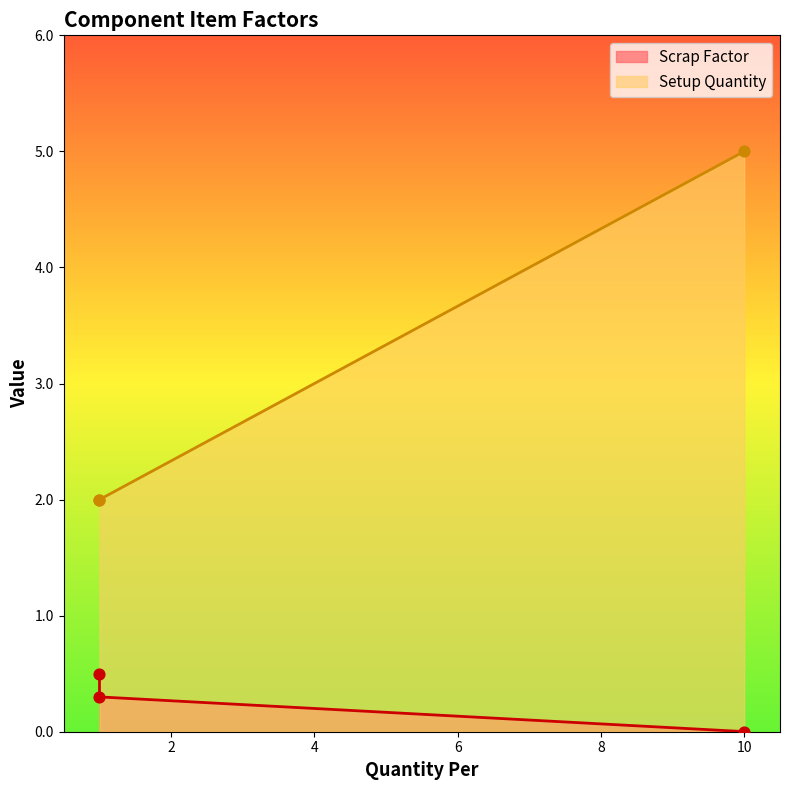

What is the total value across all series at 10?

5.0